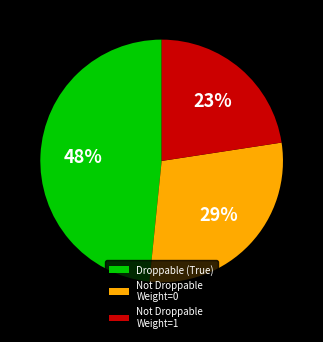

To the nearest percent, what is the average slice percentage?

33%